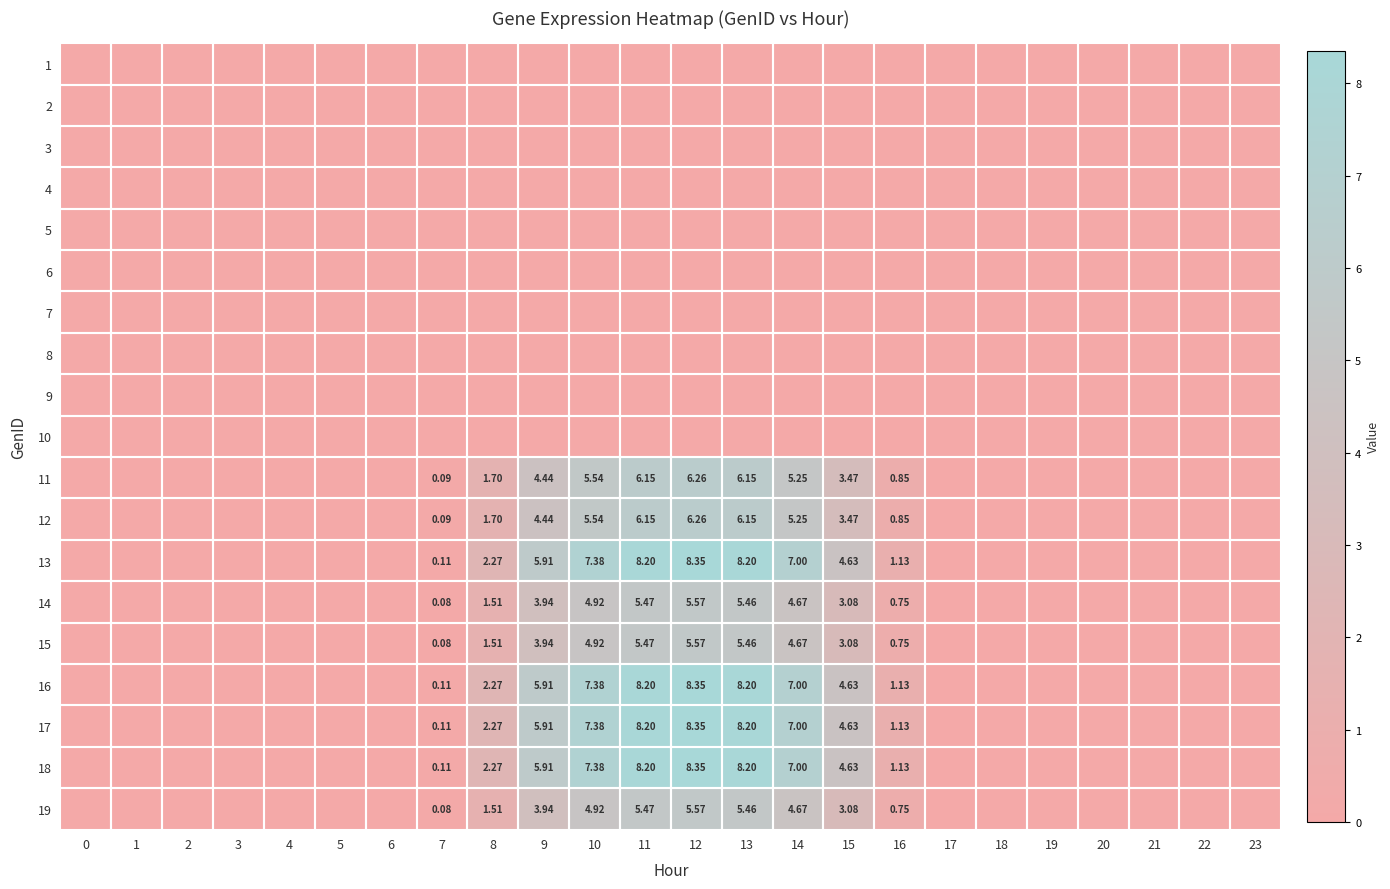

What is the maximum value for 18?

8.4